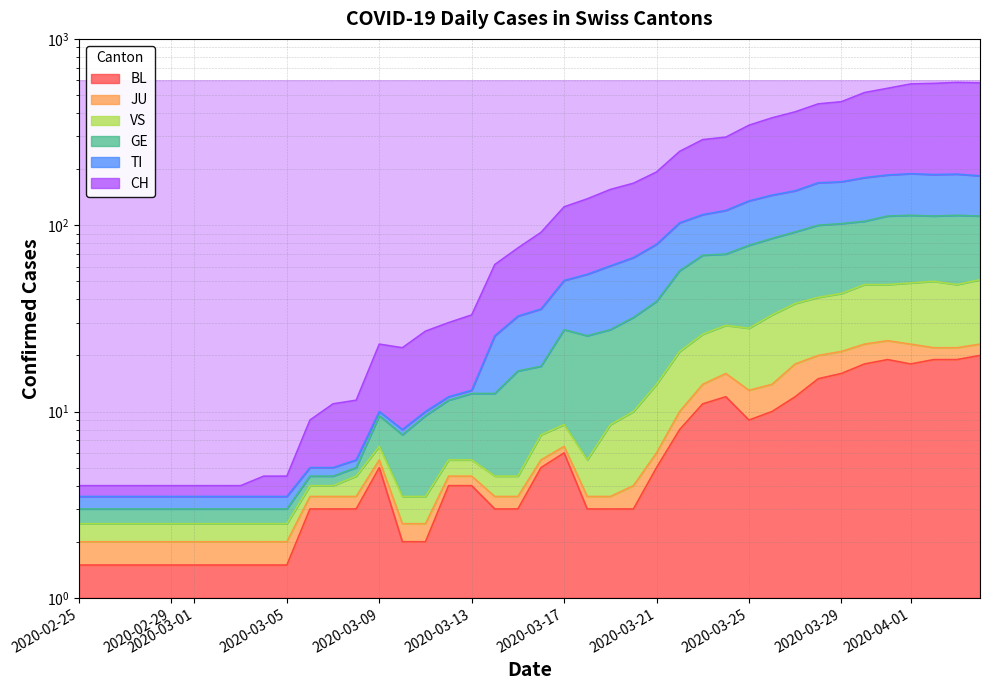

True or false: TI and BL intersect in this chart.

False